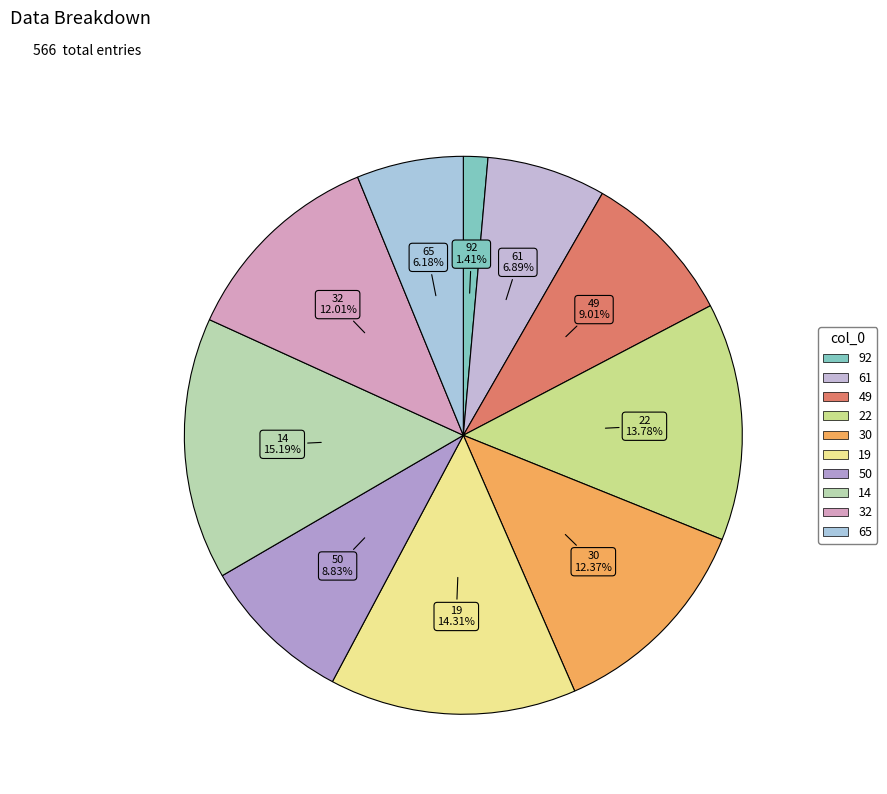

How many segments does this pie chart have?

10